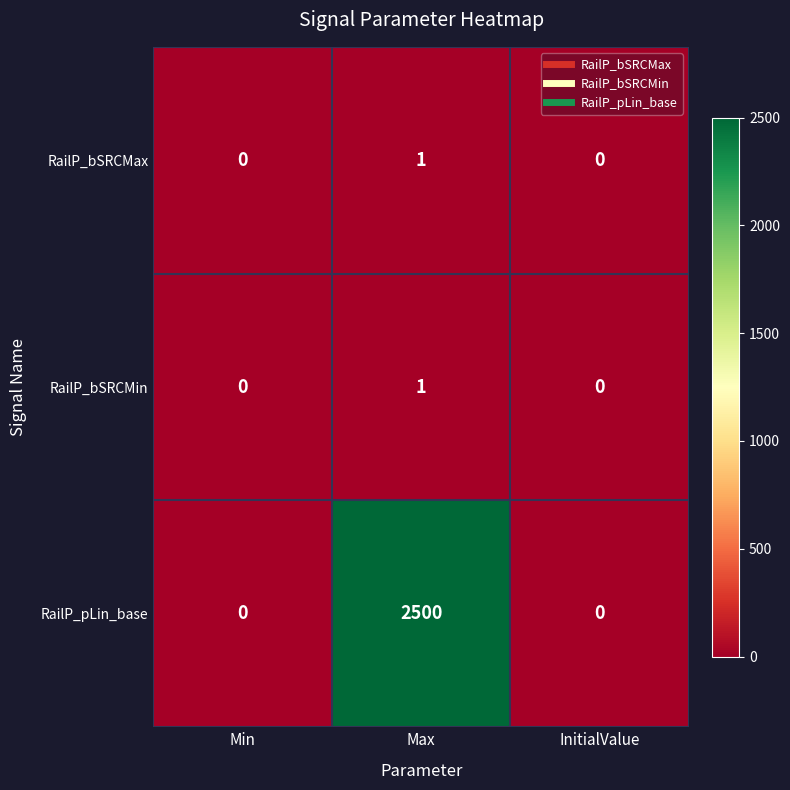

How many RailP_bSRCMax values are between 0 and 1?

3